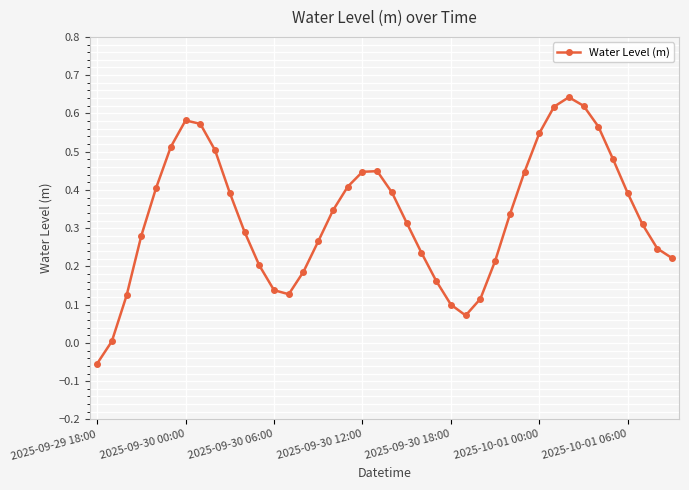

What is the difference between the maximum and minimum values?

0.7